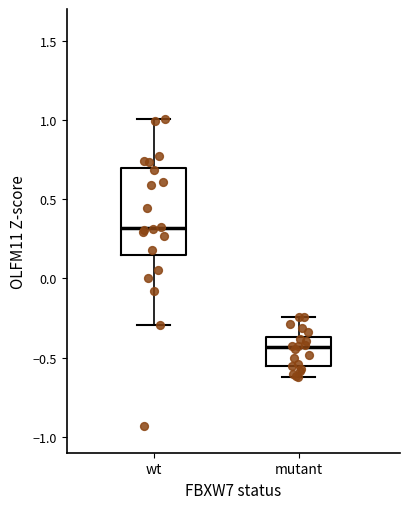

Where is the lower edge of the box for mutant on the y-axis? The values are not printed on the chart, so give them approximately, as read against the axis.

-0.55